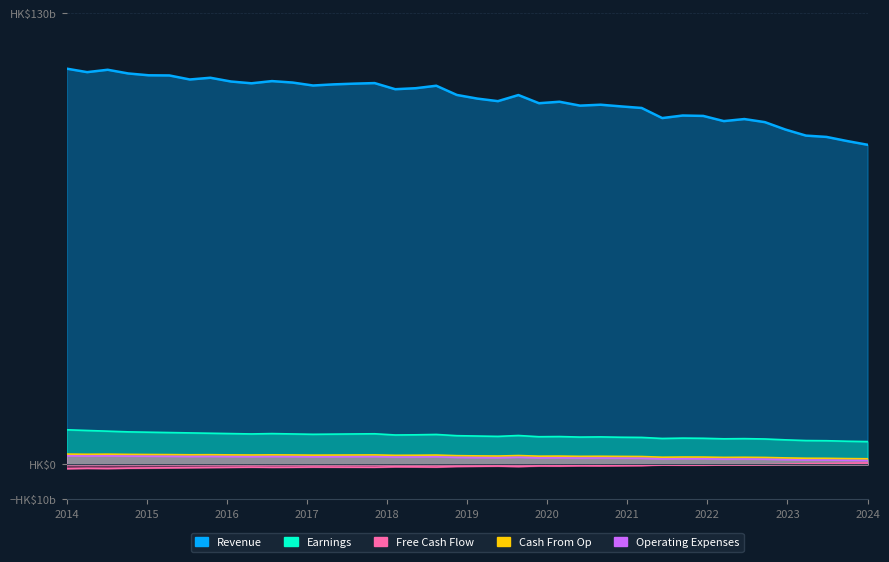

Which series has the largest total across all categories?

Revenue